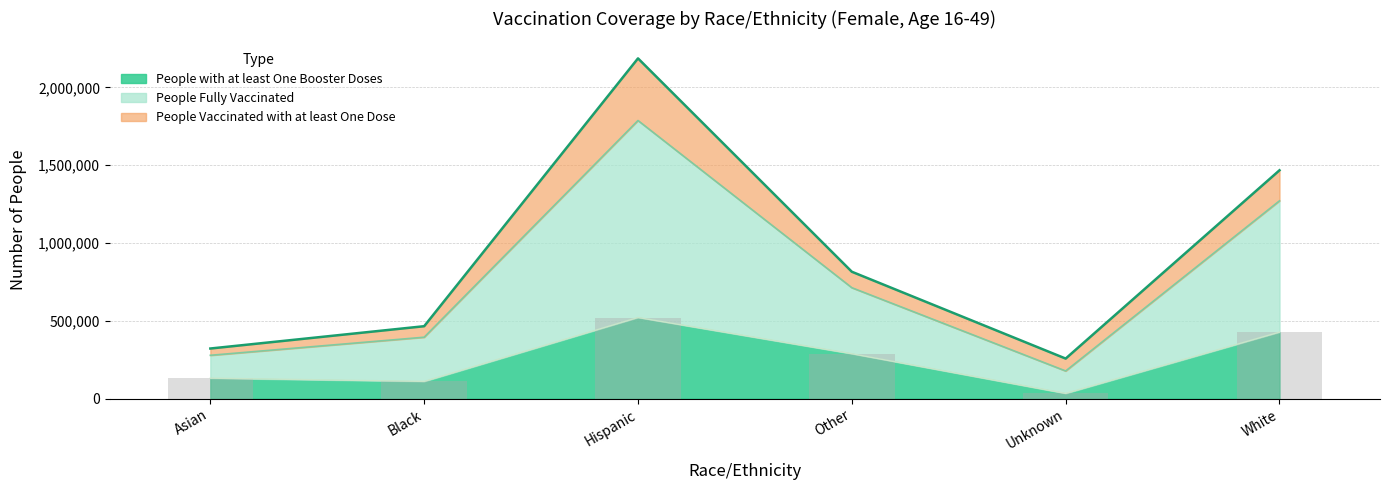

What is the average value of the People Vaccinated with at least One Dose series?

918967